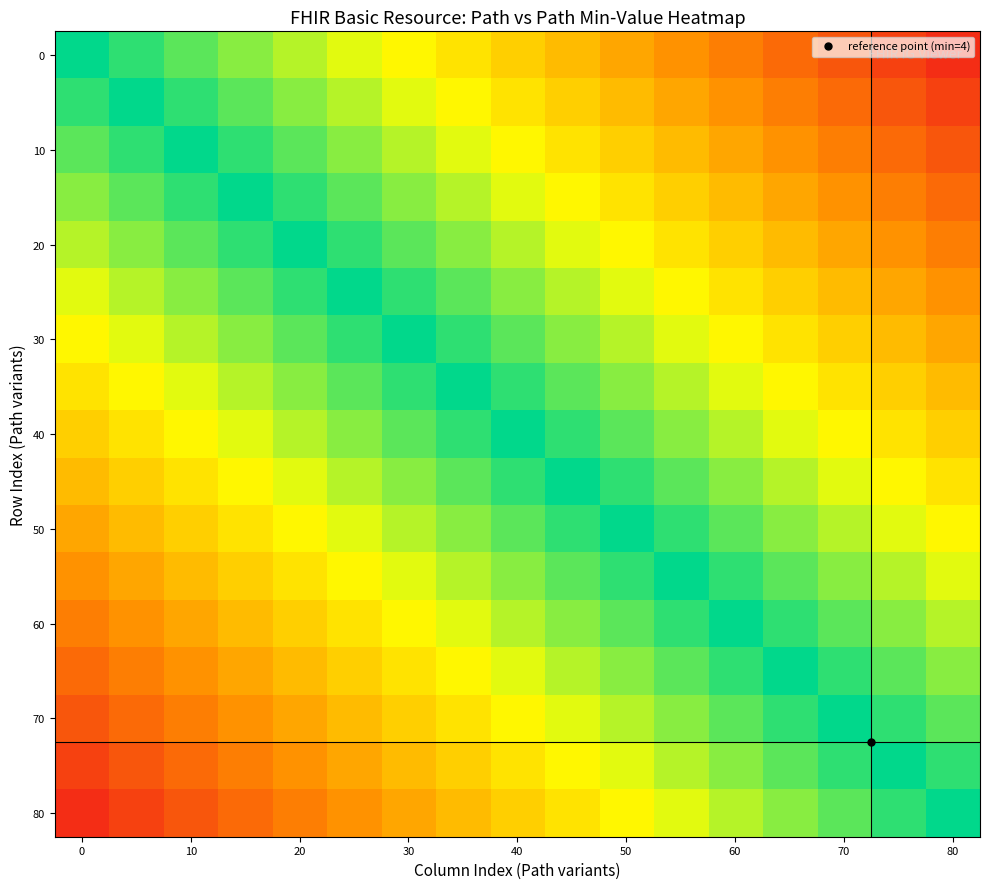

At how many categories does at least one series exceed 0?

16